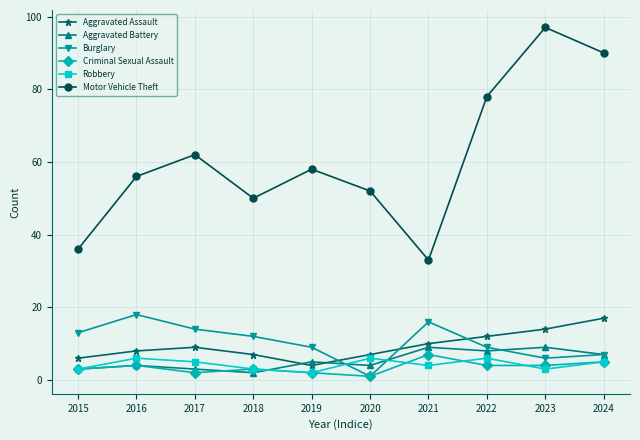

How many data points does each series have?

10